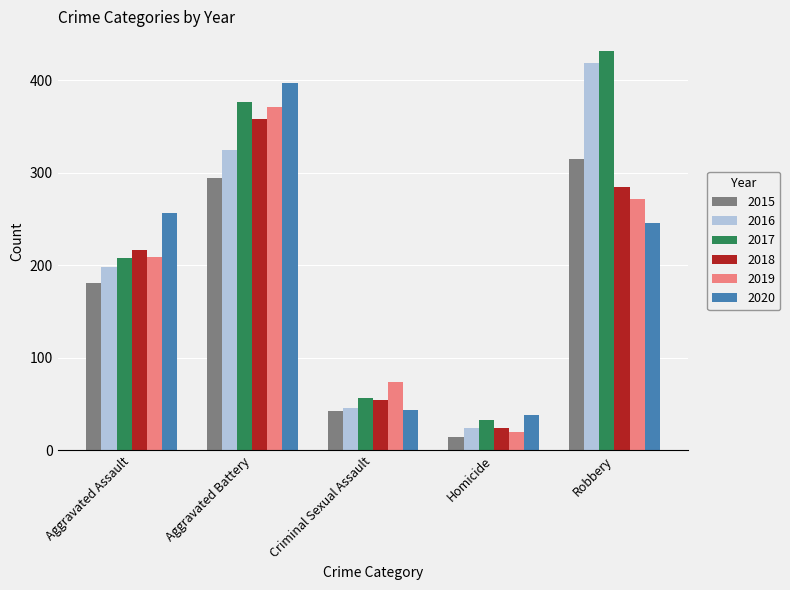

At which category does the chart reach its peak across all series?

Robbery